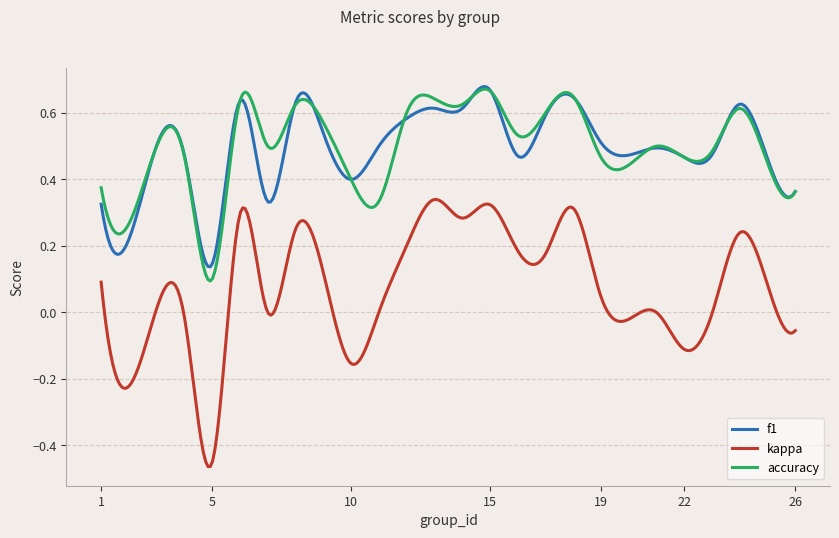

Does the chart have visible grid lines?

Yes